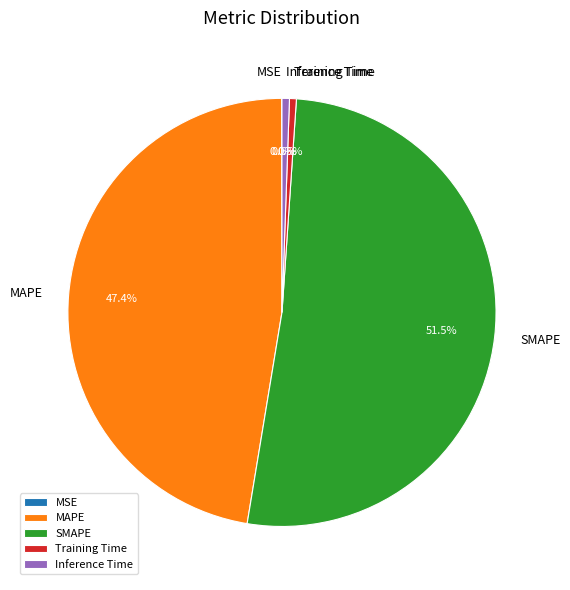

What percentage is NOT represented by Training Time?

99.5%